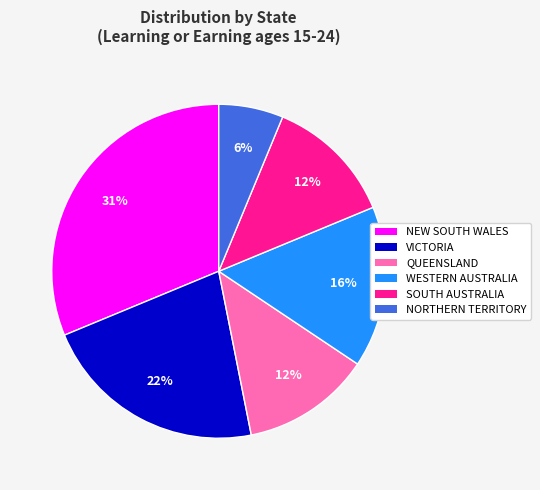

Is there a majority slice in this chart?

No